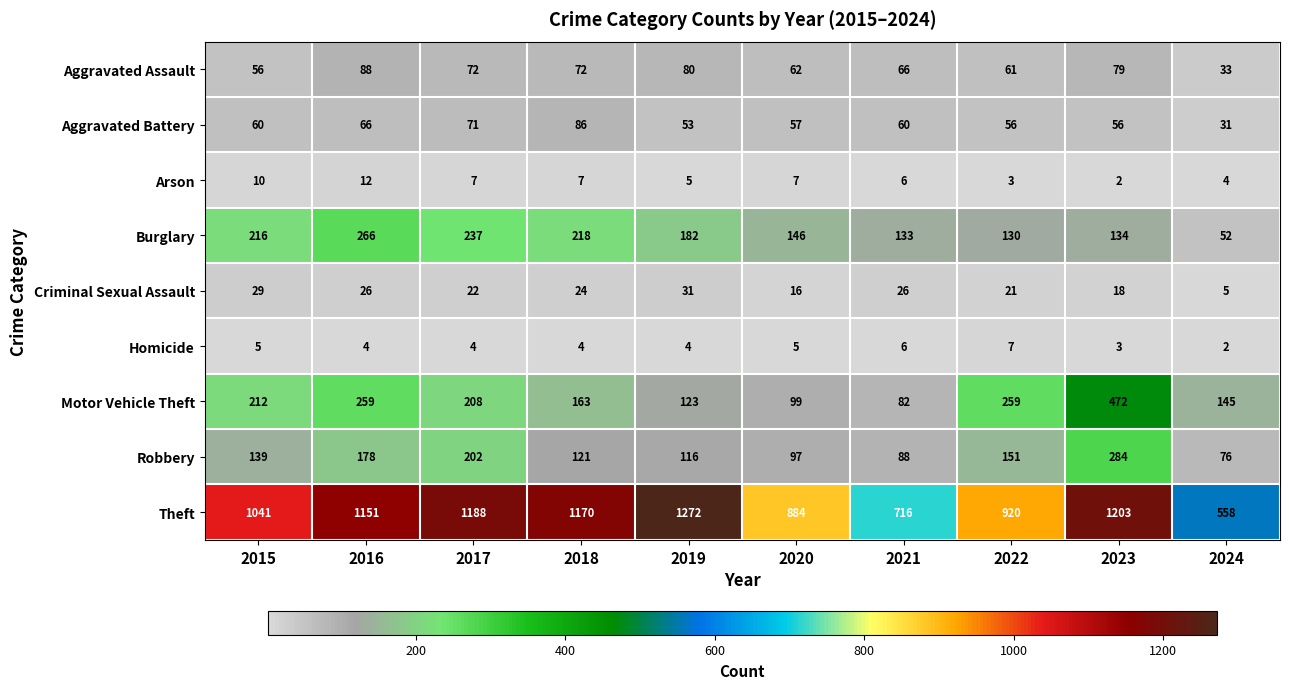

Which label corresponds to the largest value in the chart?

2019